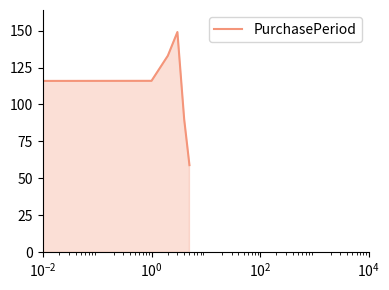

How many interior local peaks (higher than both neighbors) does the data have?

1